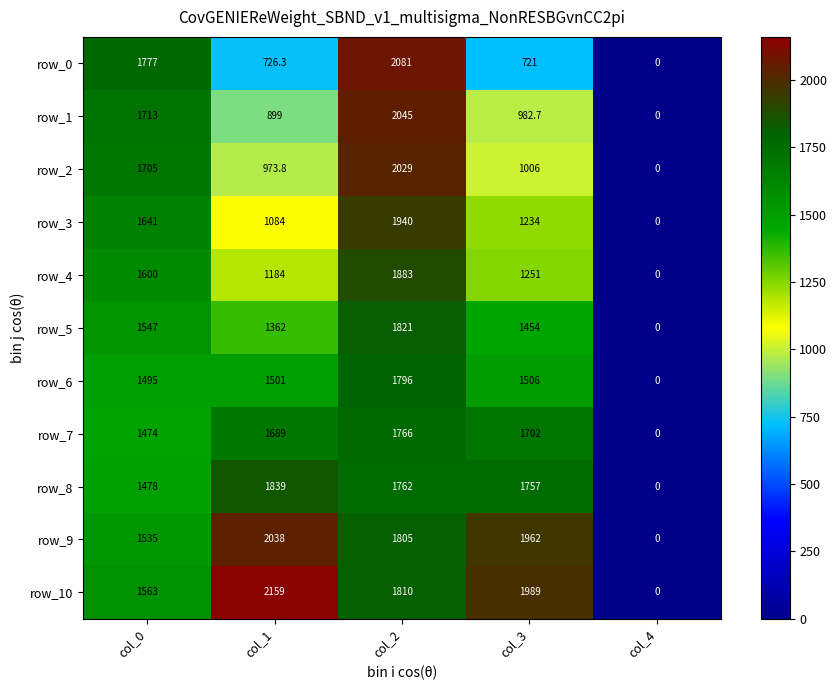

Which category has the highest value in the row_8 series?

col_1